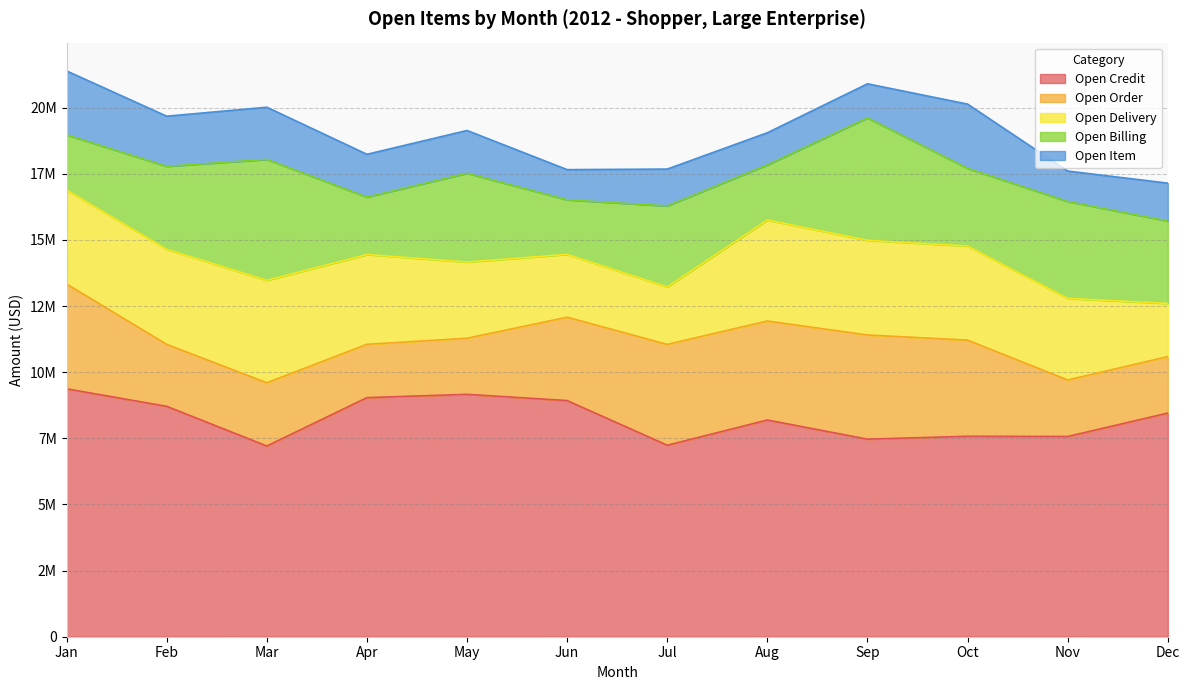

How many interior local peaks does the Open Delivery series have?

2